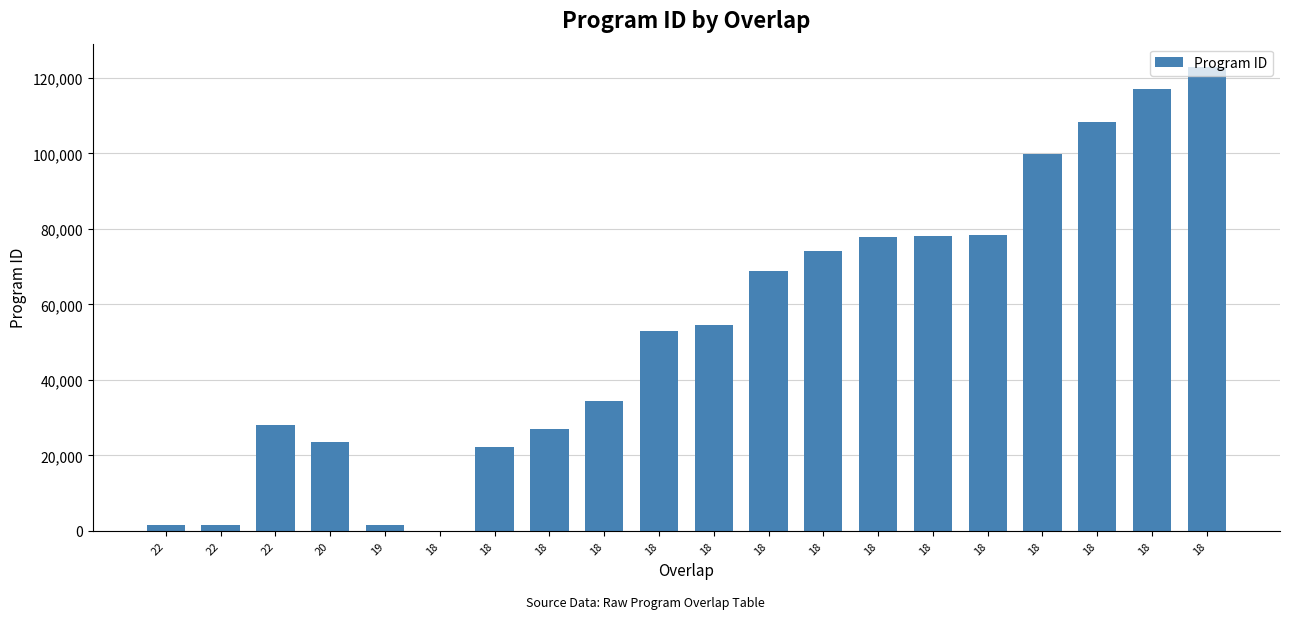

The chart shows a value of 1642 at 22. True or false?

True